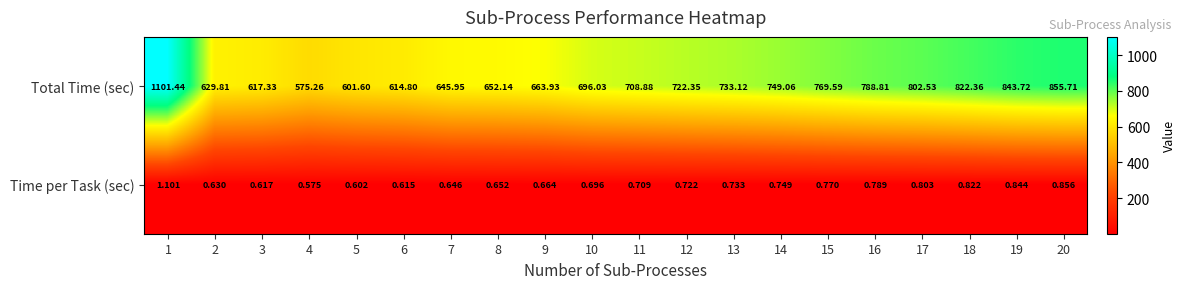

Which series has the largest range (max minus min)?

Total Time (sec)